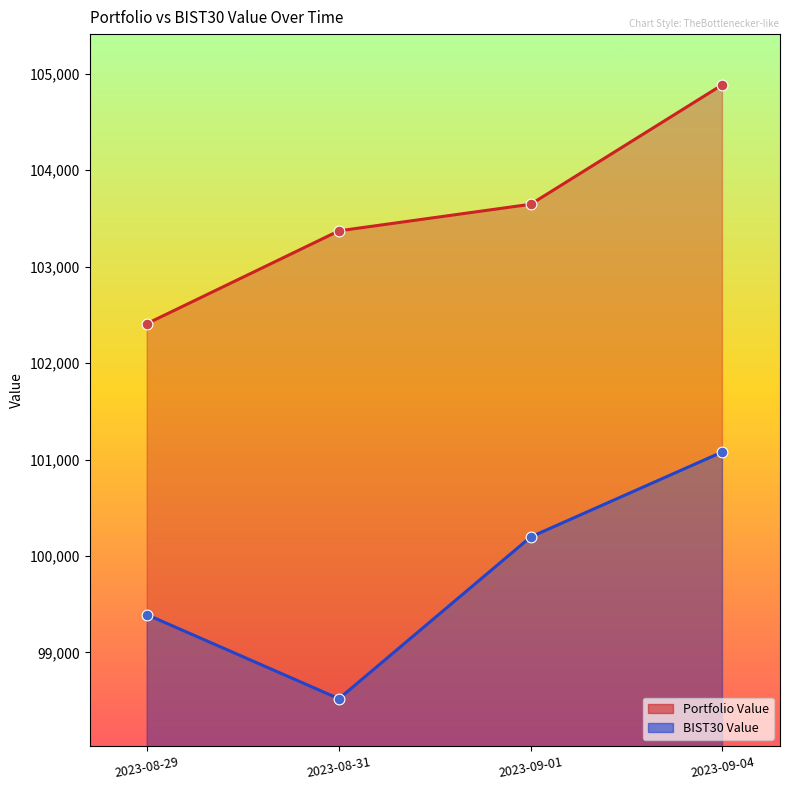

At which category is the sum across all series the highest?

2023-09-04